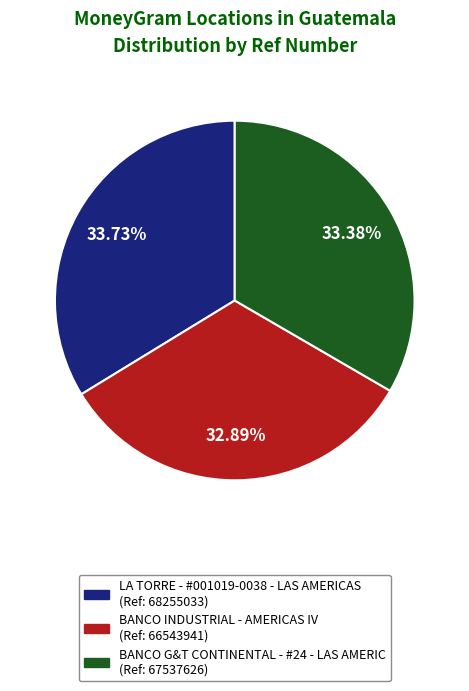

Does BANCO INDUSTRIAL - AMERICAS IV (Ref: 66543941) account for over 50% of the chart?

No